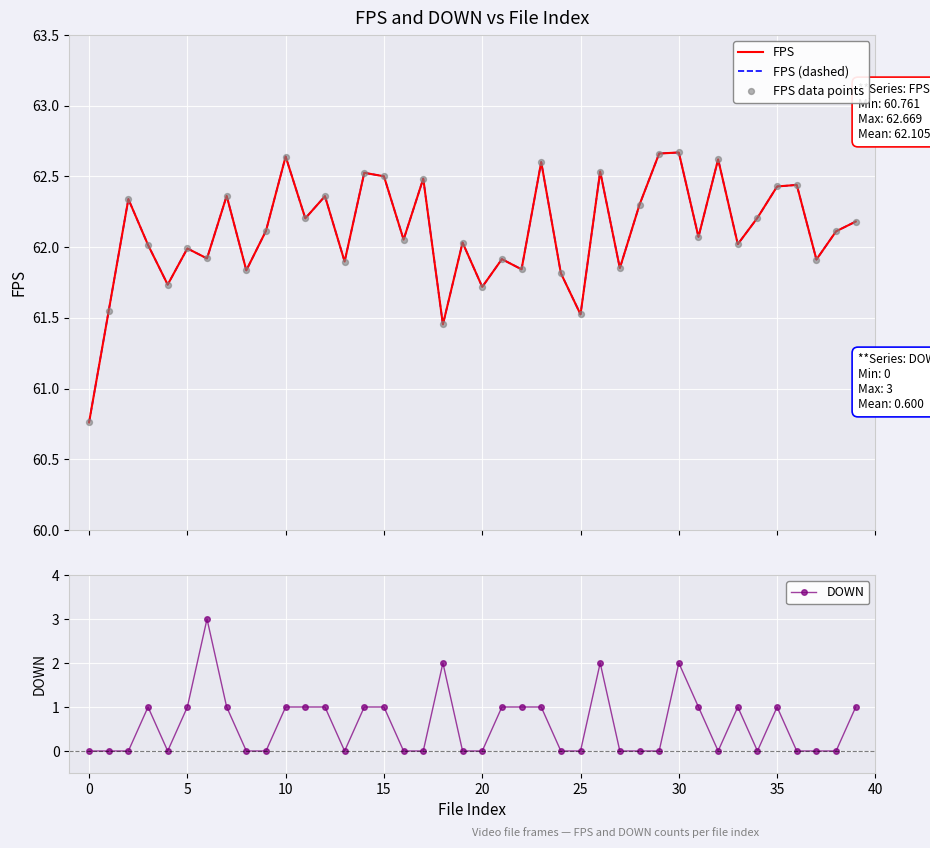

Which series reaches the minimum Y coordinate?

DOWN